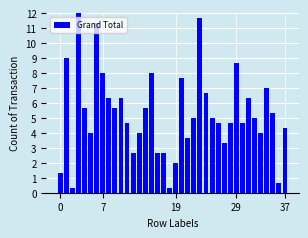

What is the difference between the maximum and minimum values?

11.7